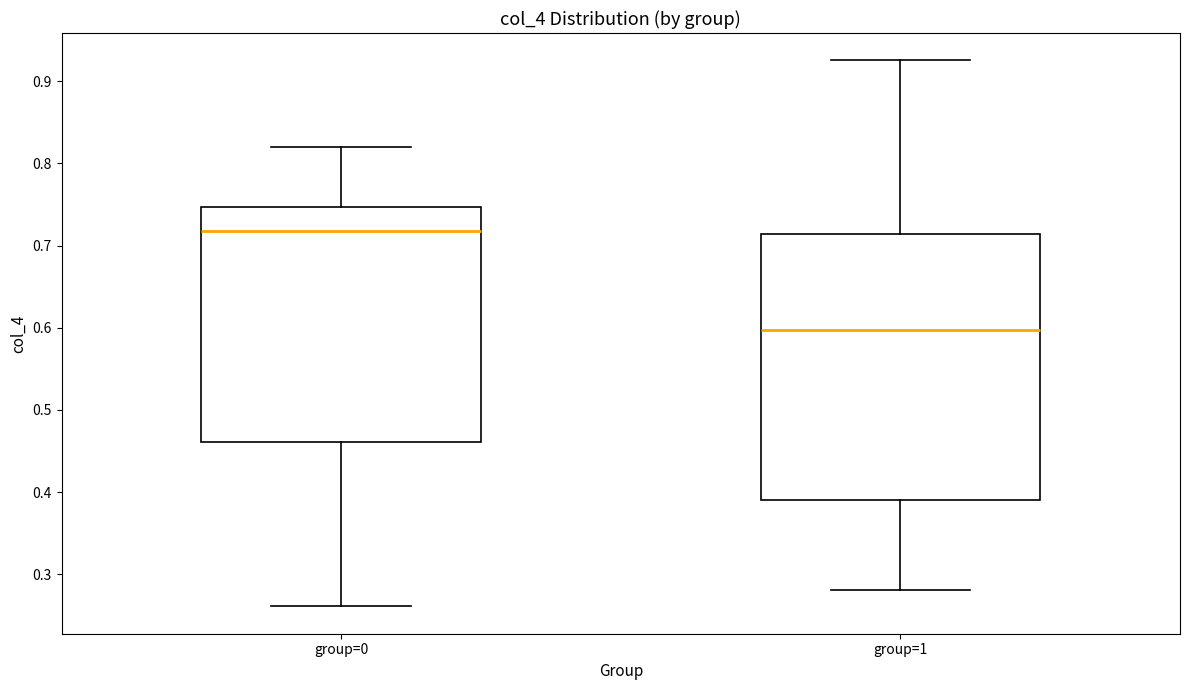

Which box's median line is the lowest?

group=1